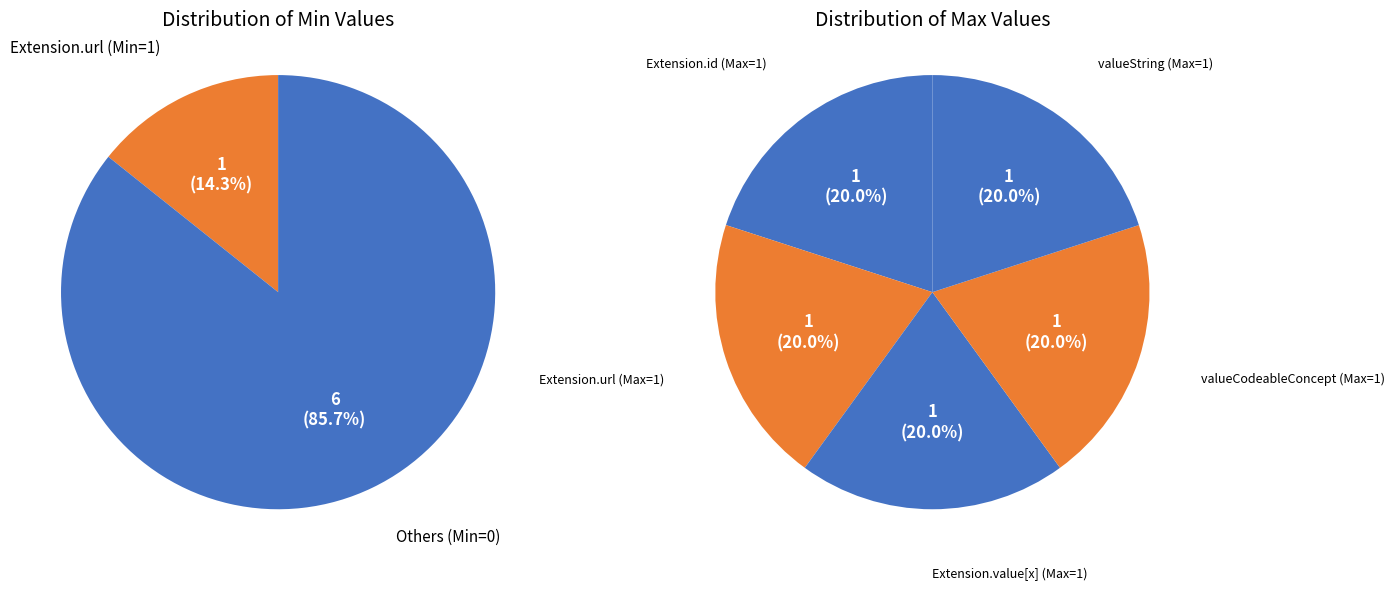

The Extension.value[x] (valueString) slice represents 11% of the pie. True or false?

False